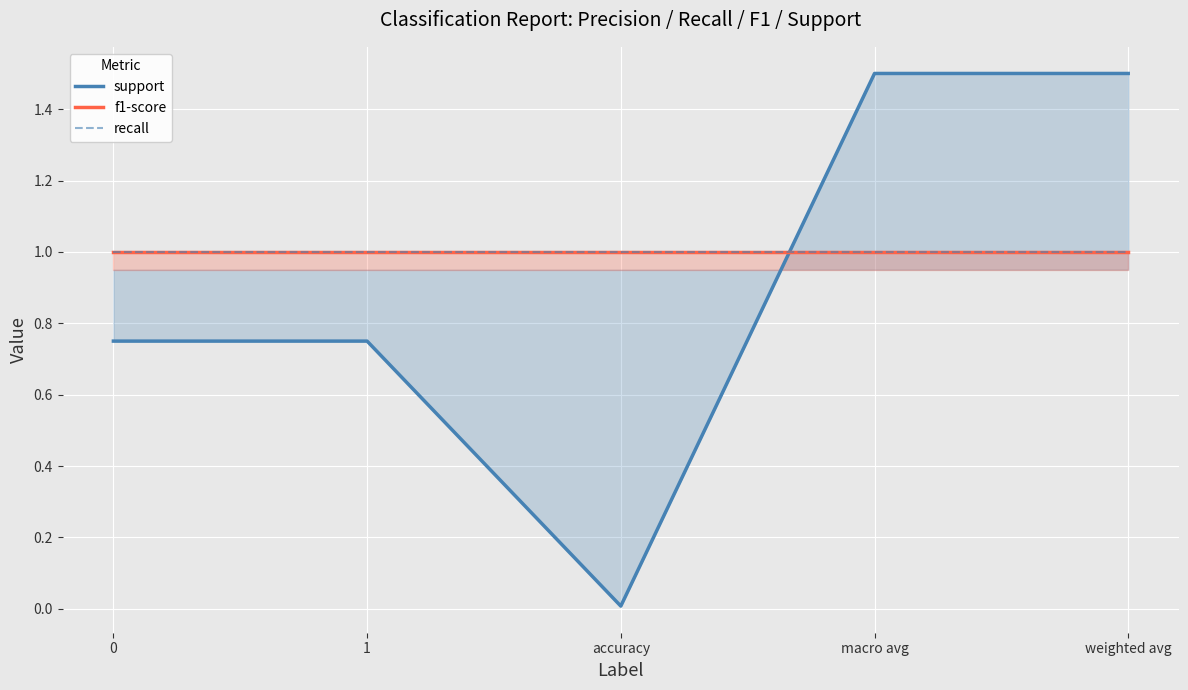

Reading left to right, extract all data points from this chart.

support: 0.8	0.8	0.0	1.5	1.5
f1-score: 1.0	1.0	1.0	1.0	1.0
recall: 1.0	1.0	1.0	1.0	1.0